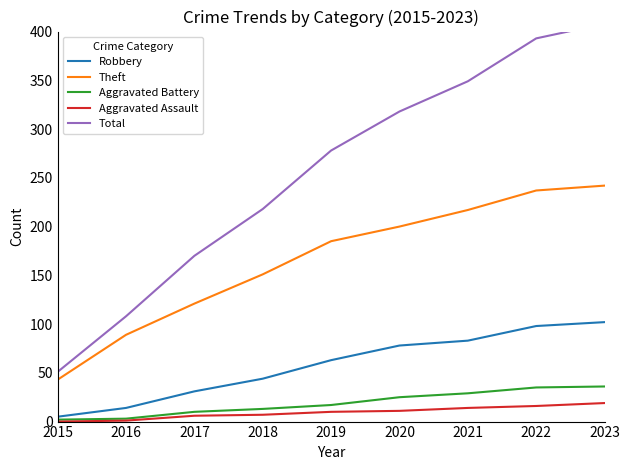

At 2016, list the series in order from largest to smallest.

Total, Theft, Robbery, Aggravated Battery, Aggravated Assault